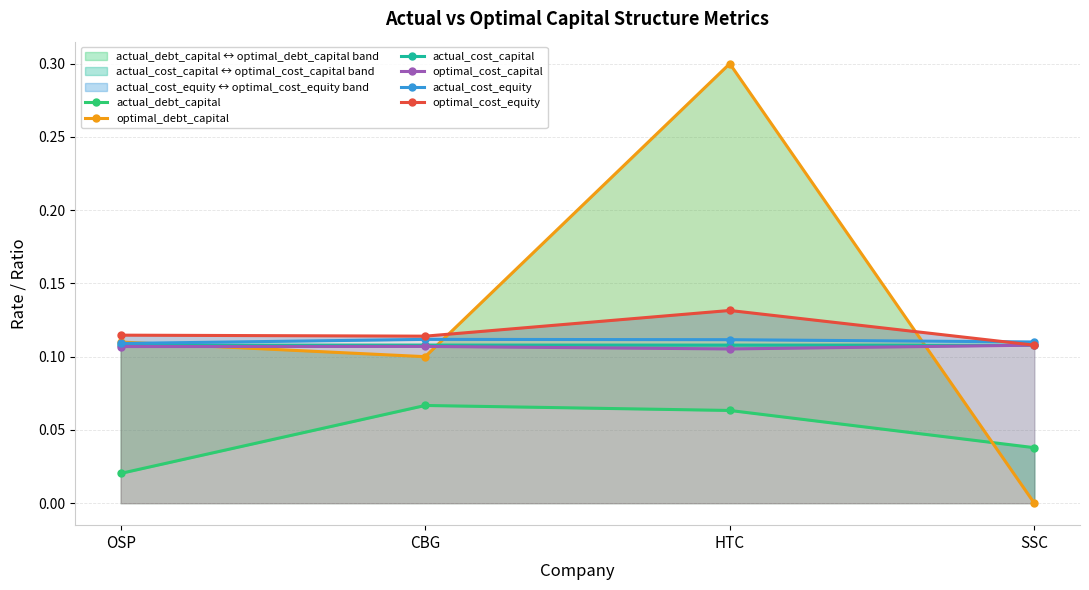

Where is the first local maximum for actual_cost_capital?

CBG